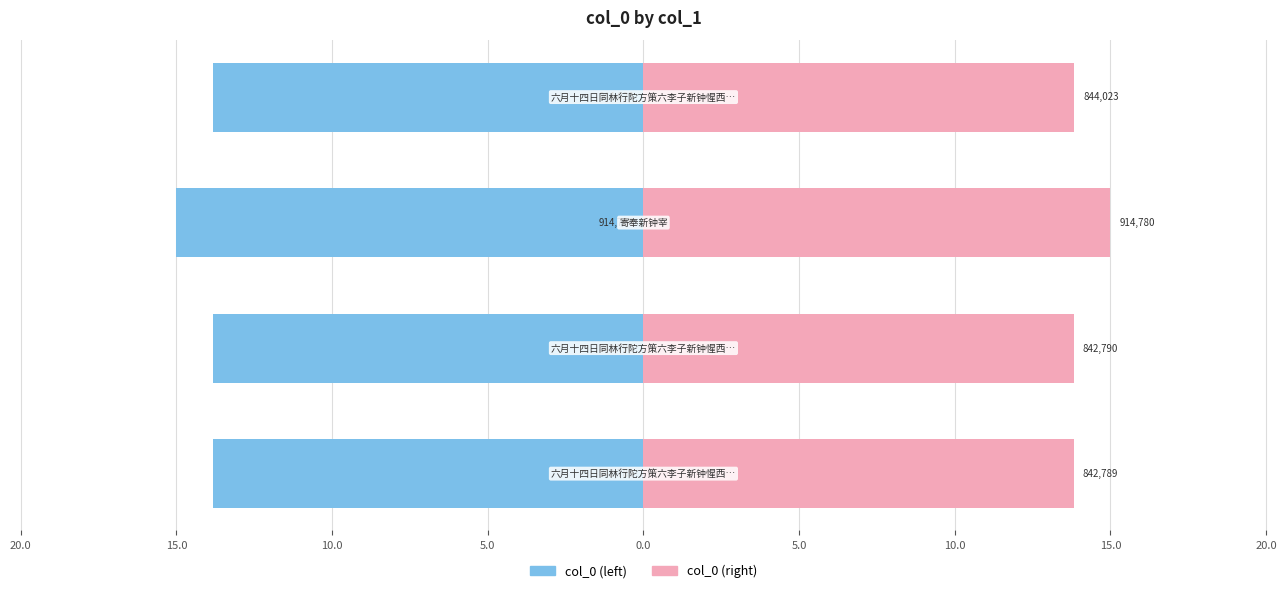

True or false: col_0 (left) has a value of -18.3 at 10.0.

False